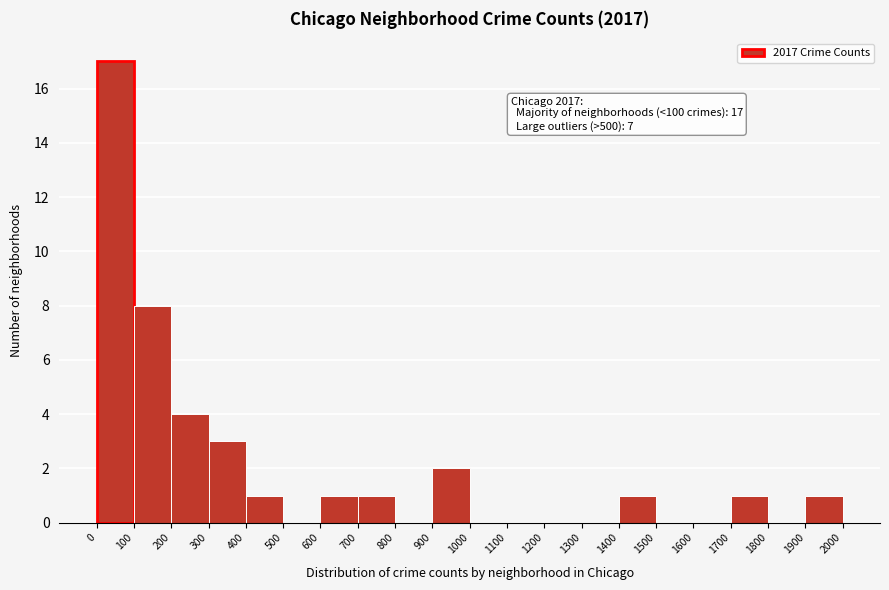

Which range on the x-axis has the tallest bar?

0 to 100